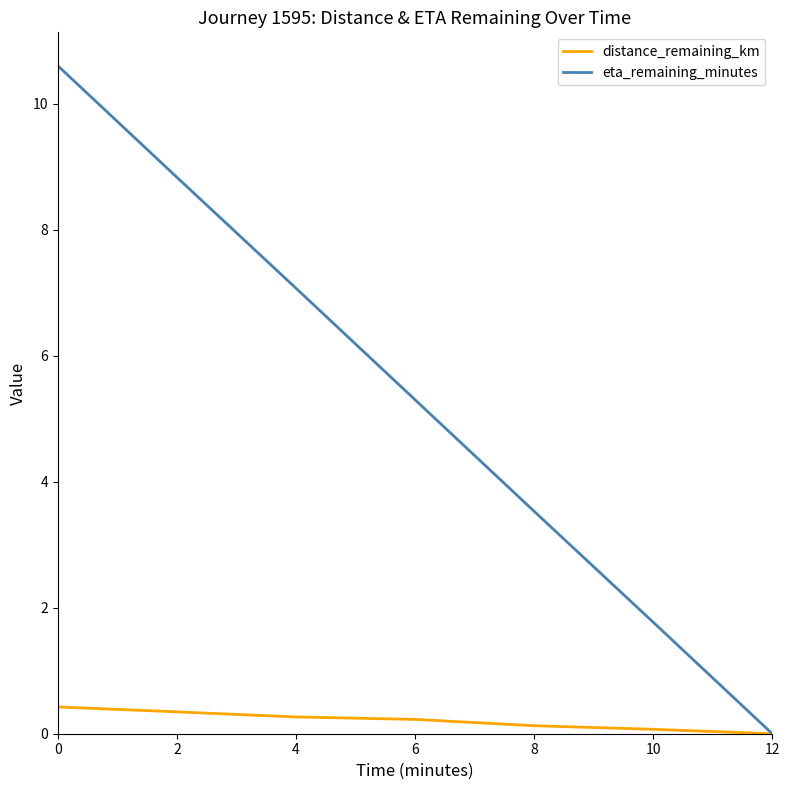

Read the distance_remaining_km value at 2.

0.3